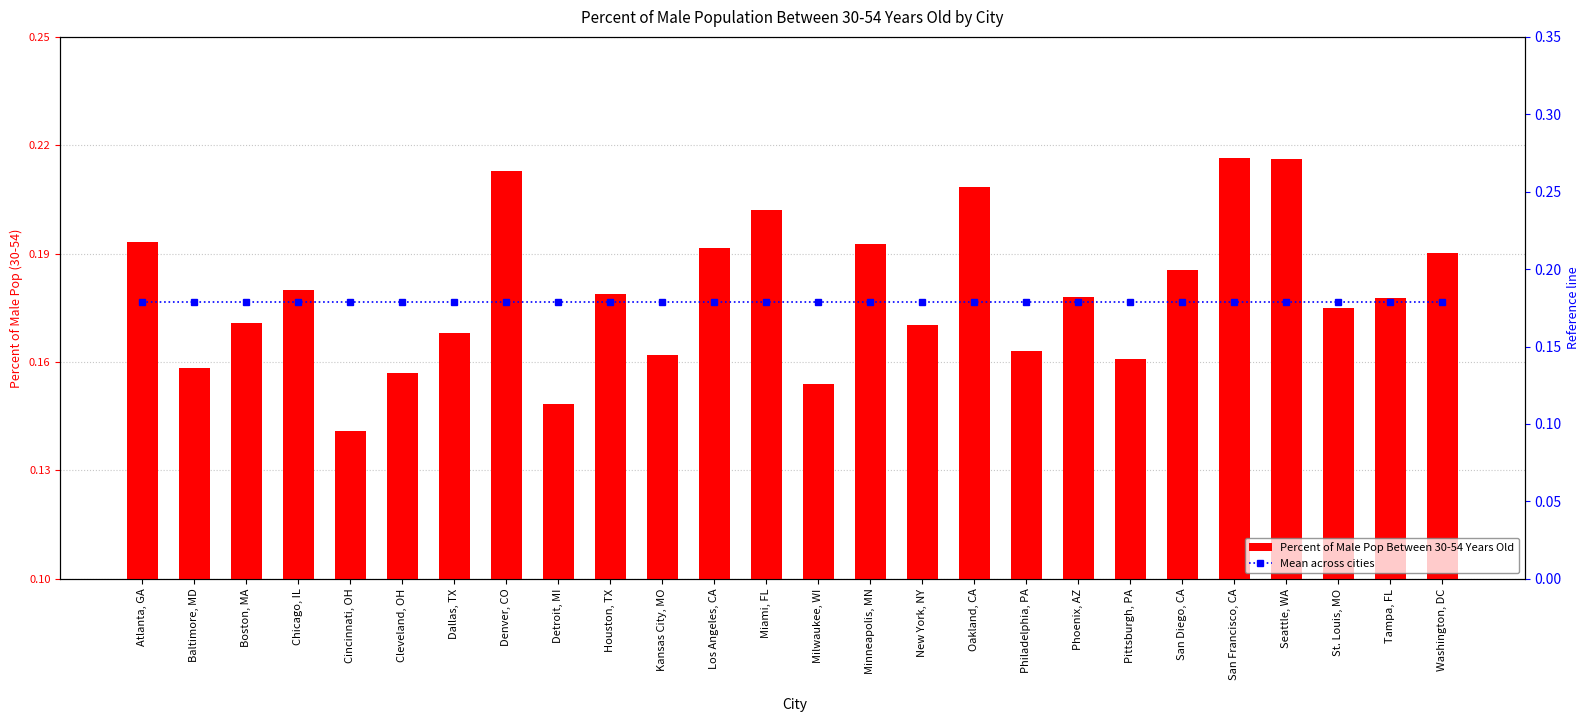

Which category has the highest value in the Mean across cities series?

Atlanta, GA